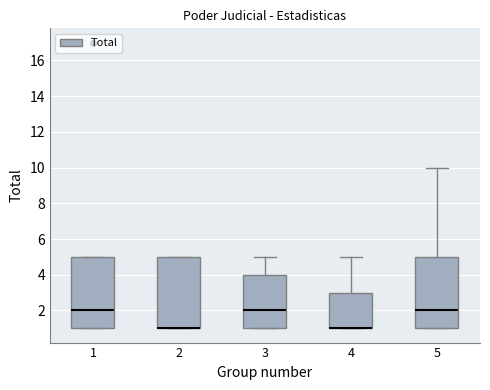

Reading left to right, read every box against the y-axis: the position of its median line, the range the box covers, and the ends of its whiskers. The values are not printed on the chart, so give them approximately, as read against the axis.

1: median 2, box 1 to 5, whiskers 1 to 5
2: median 1 (drawn on the box's lower edge), box 1 to 5, whiskers 1 to 5
3: median 2, box 1 to 4, whiskers 1 to 5
4: median 1 (drawn on the box's lower edge), box 1 to 3, whiskers 1 to 5
5: median 2, box 1 to 5, whiskers 1 to 10